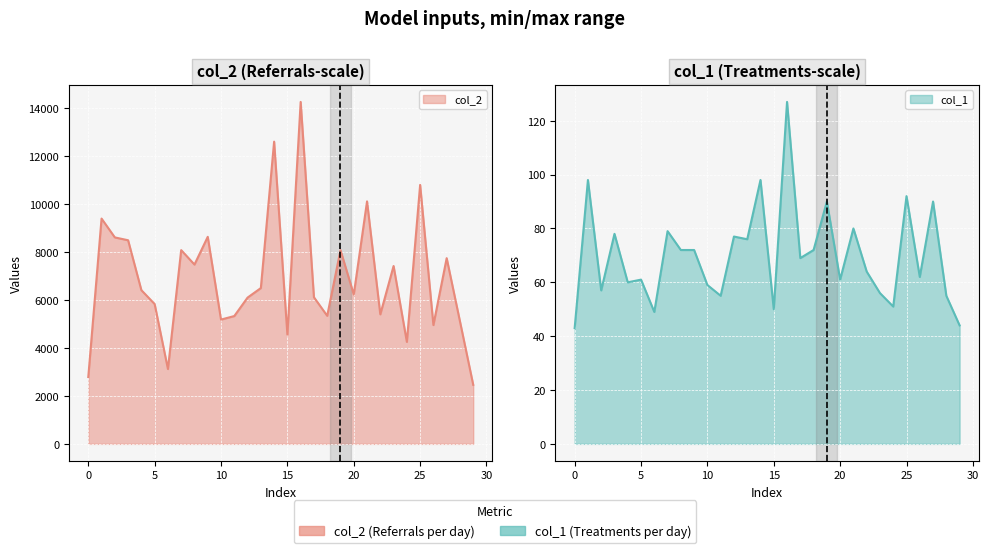

Reading left to right, what are all the values shown in this chart?

col_2 line: 2789	9402	8616	8497	6414	5835	3125	8085	7483	8640	5187	5334	6104	6502	12612	4559	14270	6118	5344	8085	6233	10119	5405	7422	4256	10807	4958	7750	5114	2464
col_1 line: 43	98	57	78	60	61	49	79	72	72	59	55	77	76	98	50	127	69	72	90	61	80	64	56	51	92	62	90	55	44